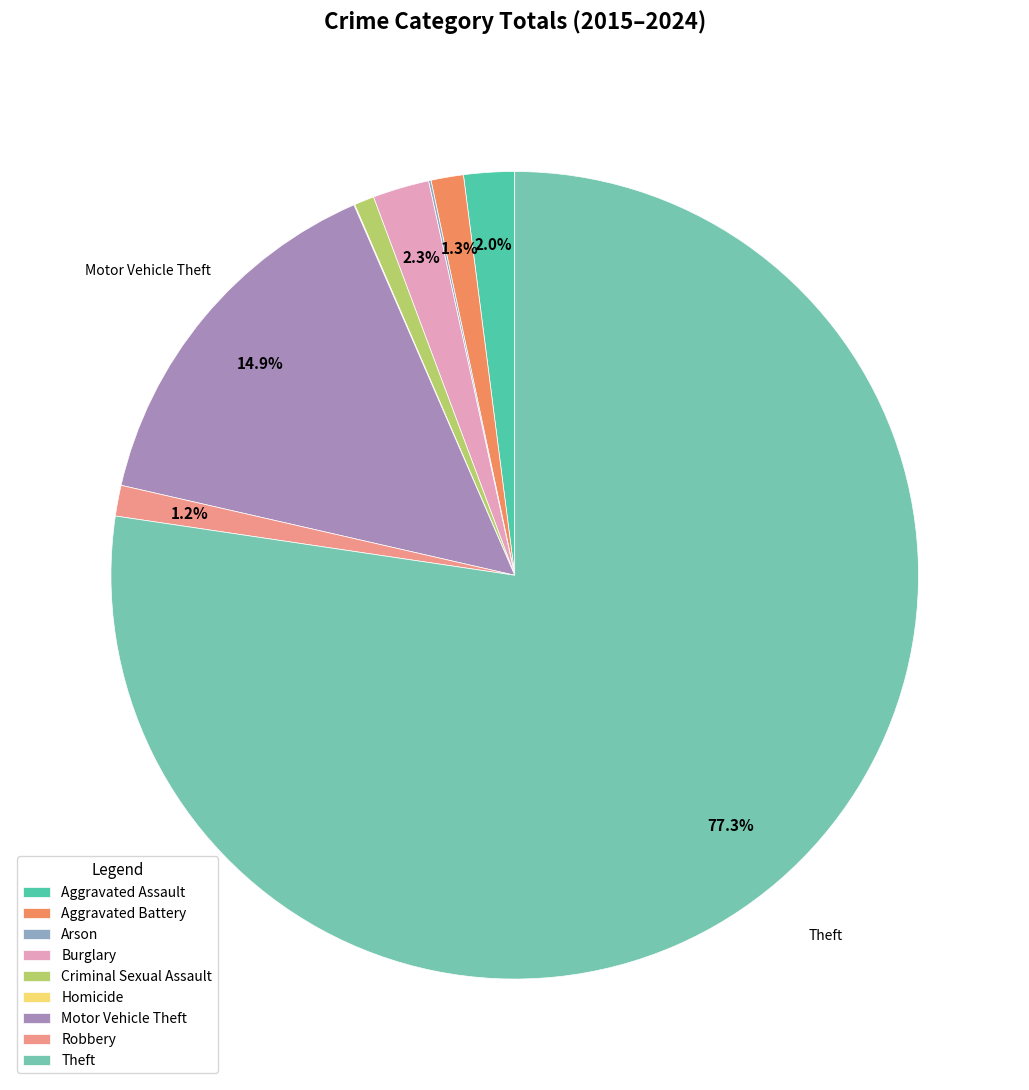

Which category has the smallest portion of the pie?

Homicide